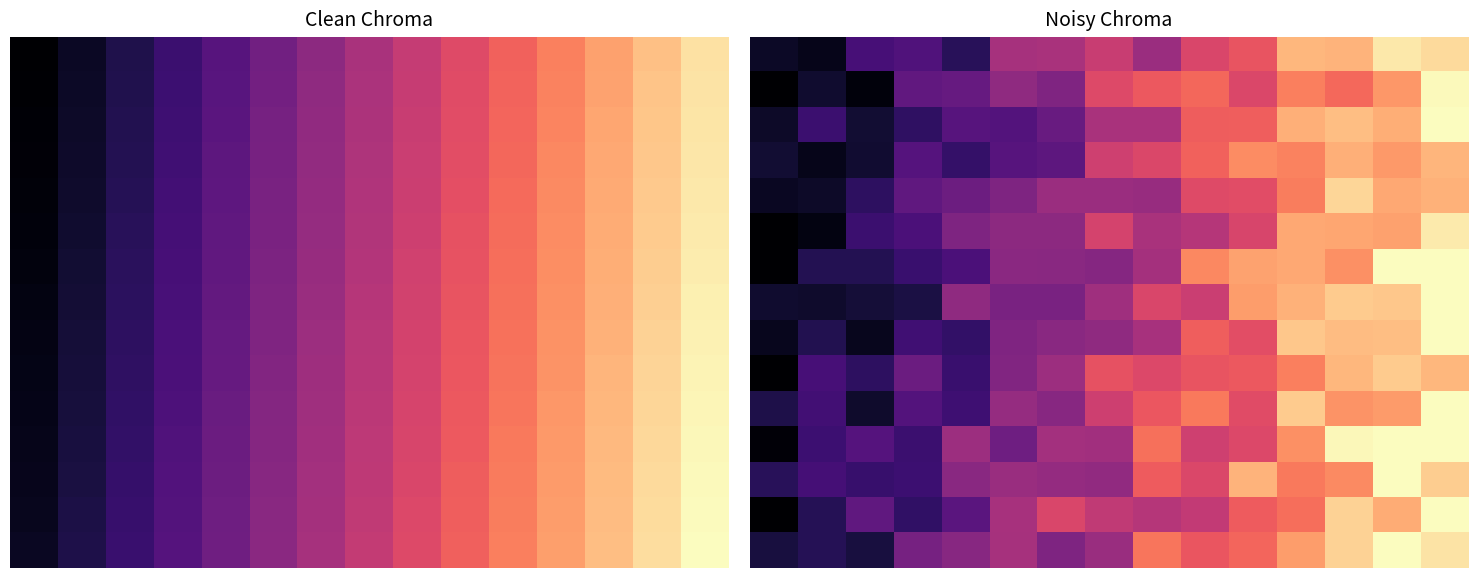

How many categories are shown in the chart?

15